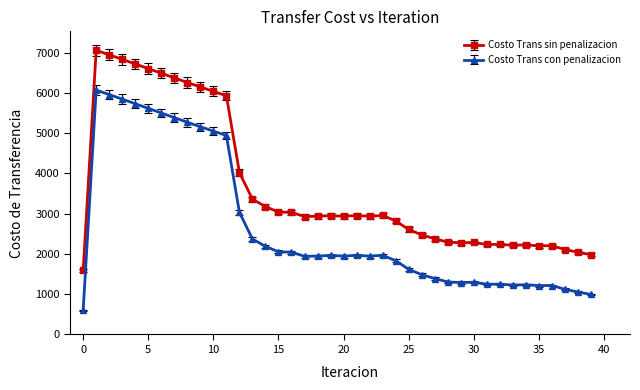

How many lines are shown in the chart?

2